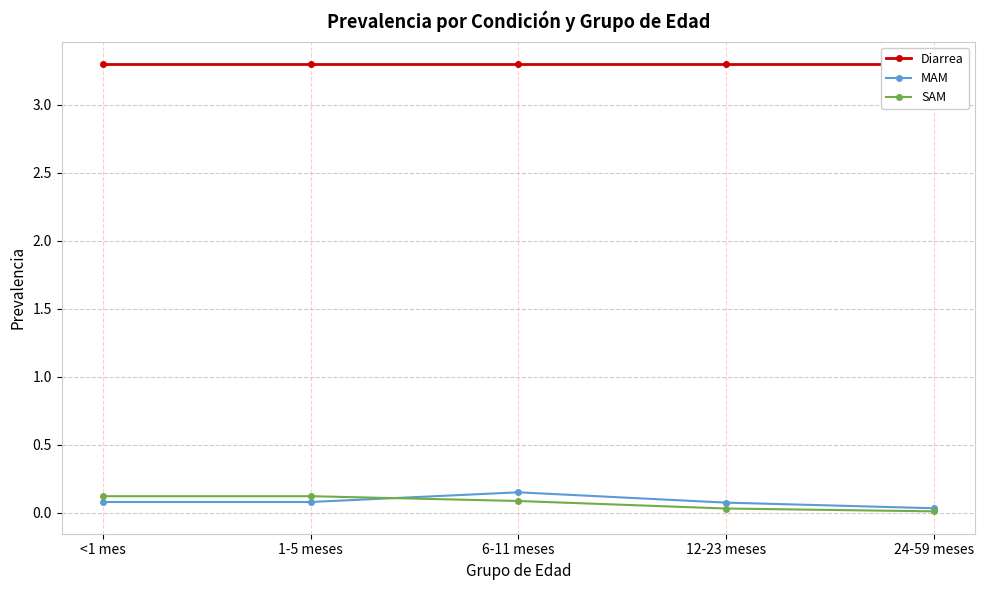

What is the label of the 5th point from the right?

<1 mes